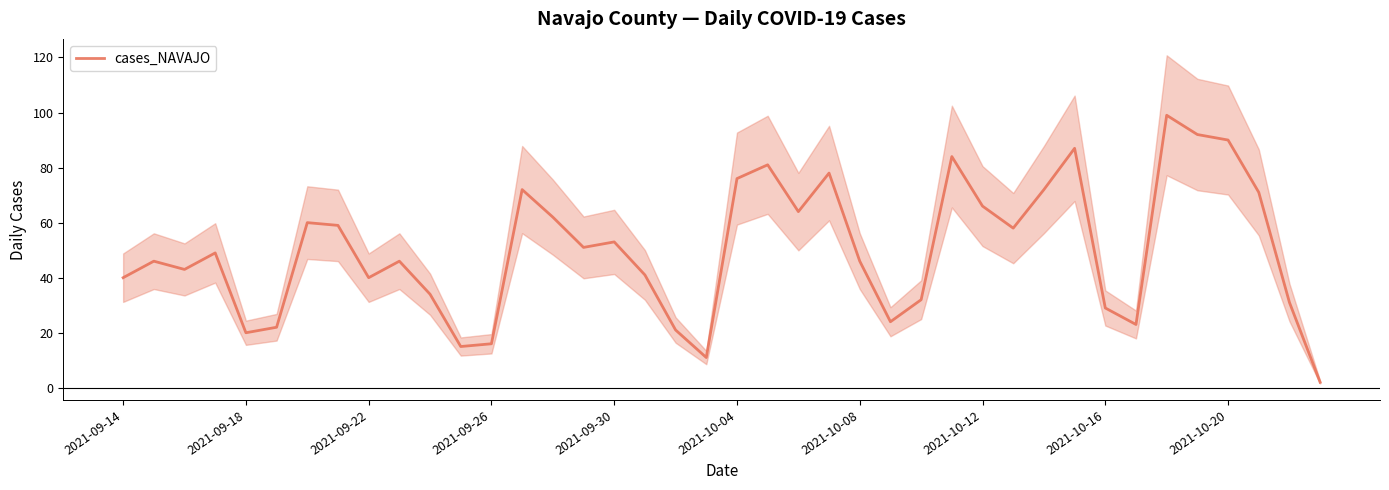

The cases_NAVAJO series shows 20 at 2021-09-18. True or false?

True